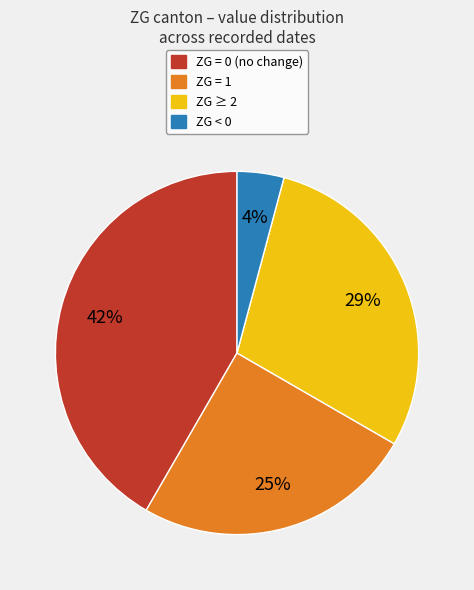

Is there a majority slice in this chart?

No